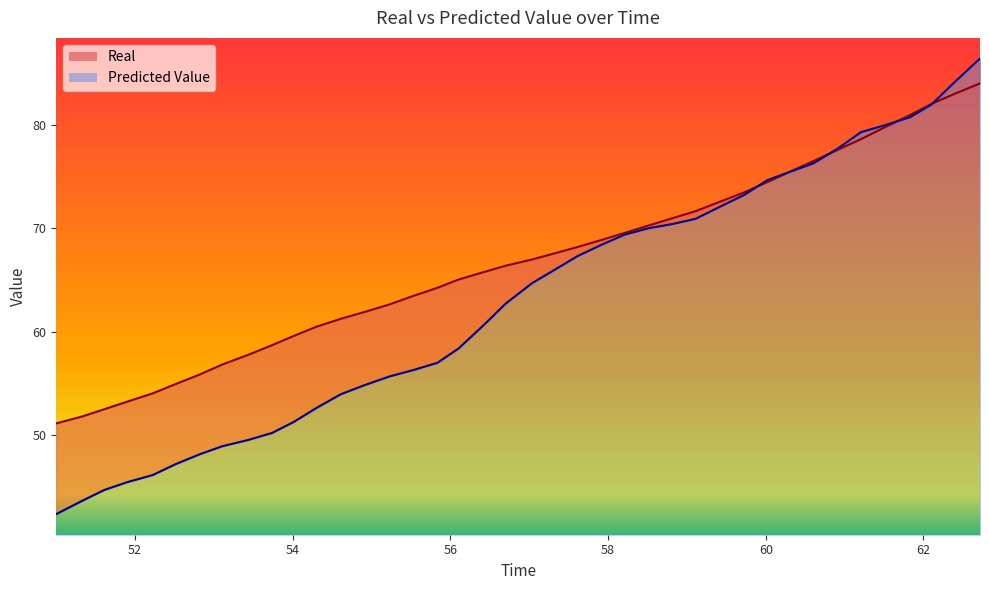

What is the difference between the second highest and second lowest values in the Real series?

31.3